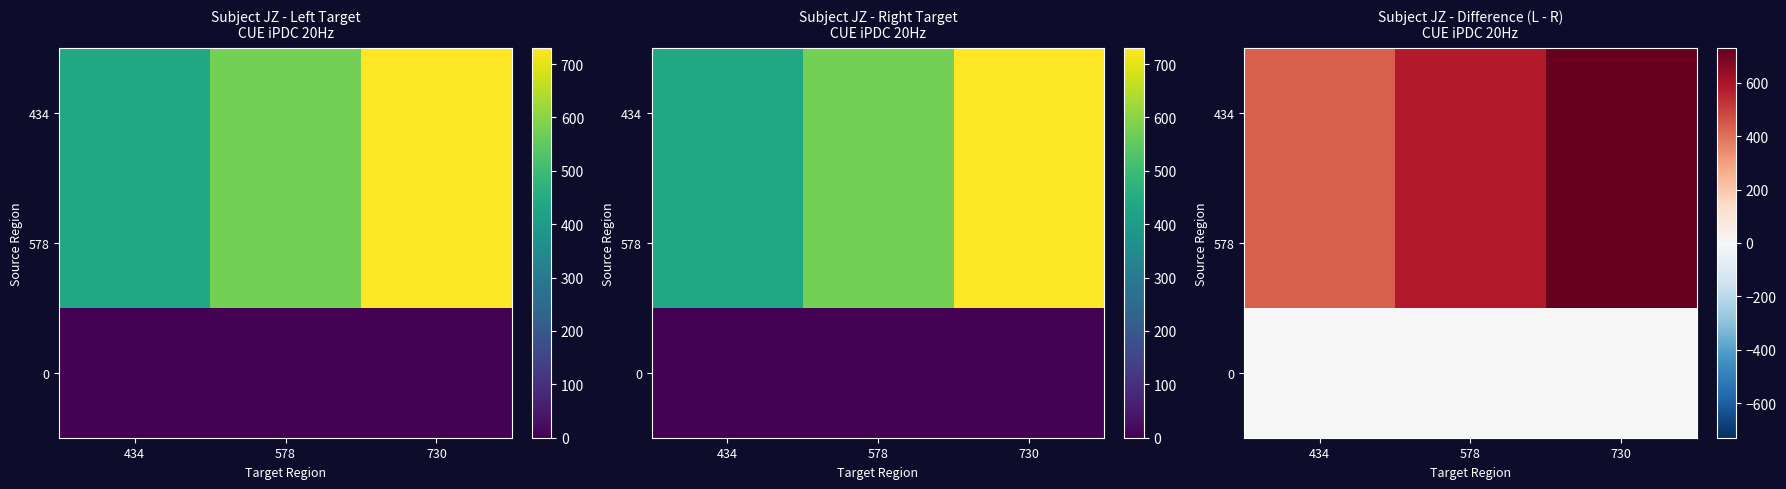

At 730, list the series in order from largest to smallest.

434, 578, 0